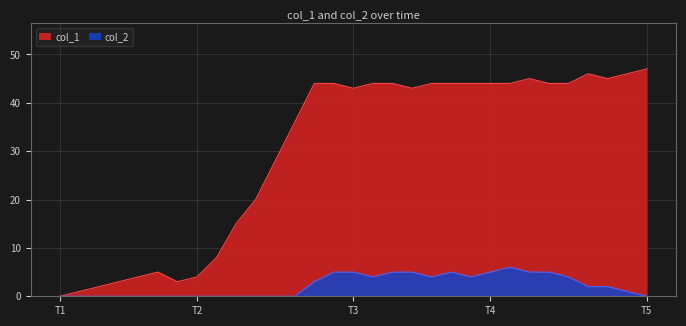

Rank the series by their maximum value, from lowest to highest.

col_2, col_1